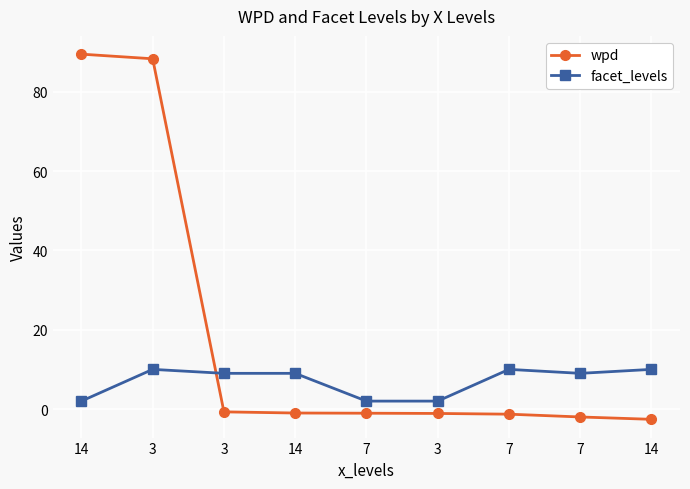

What is the maximum value for wpd?

89.5